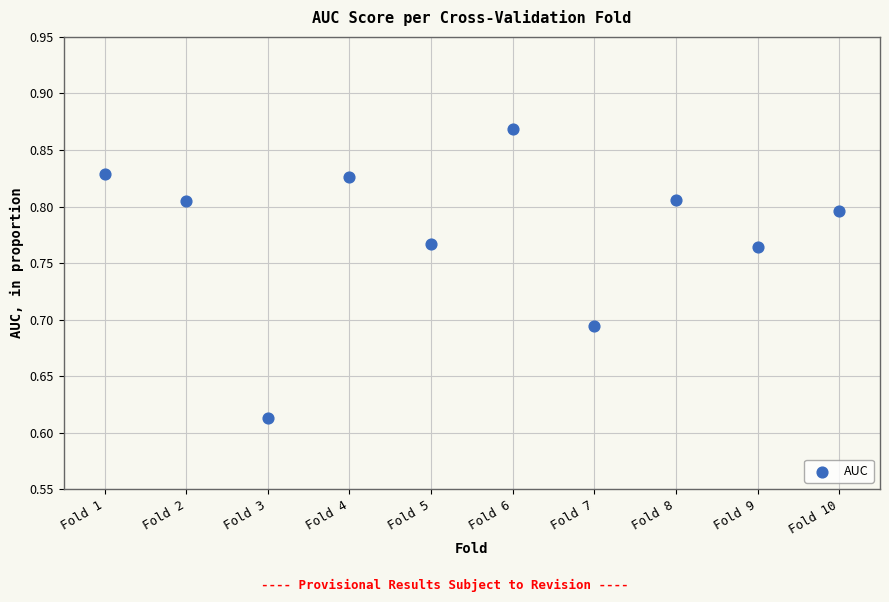

What is the average X value?

5.5